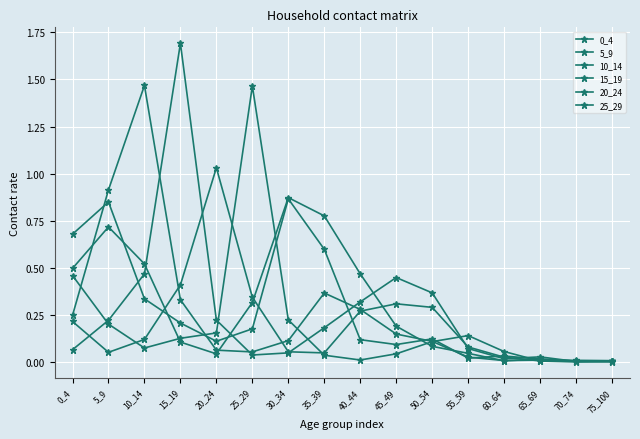

How many interior local valleys does the 10_14 series have?

2